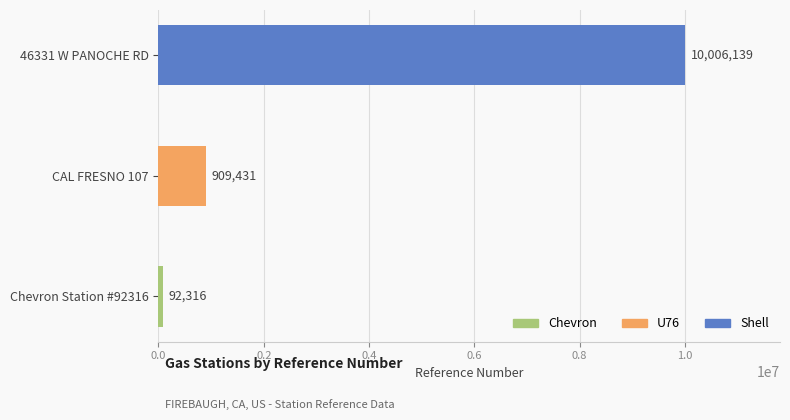

What is the maximum value shown in the chart?

10006139